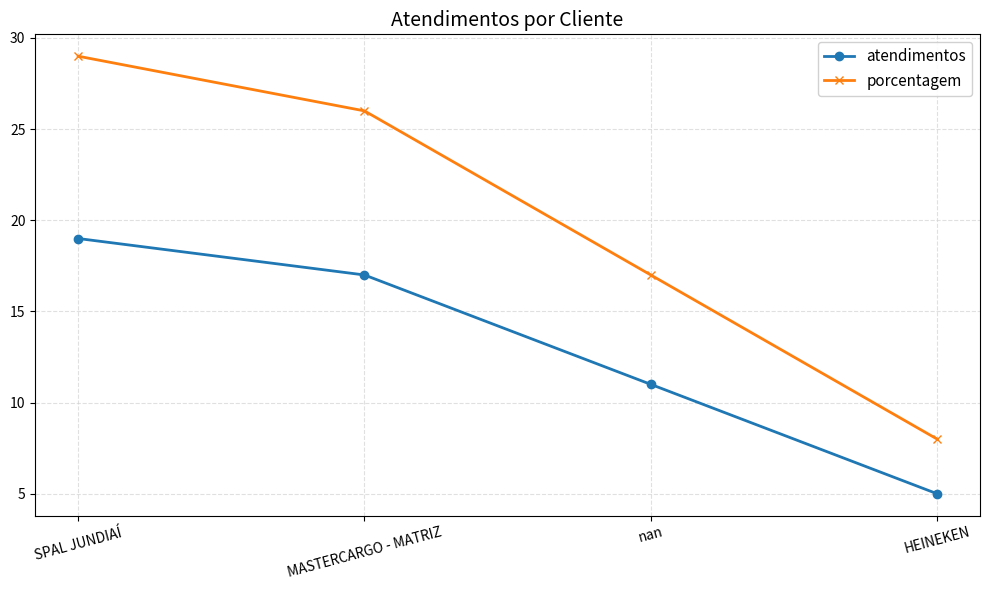

At which category does the chart reach its peak across all series?

SPAL JUNDIAÍ